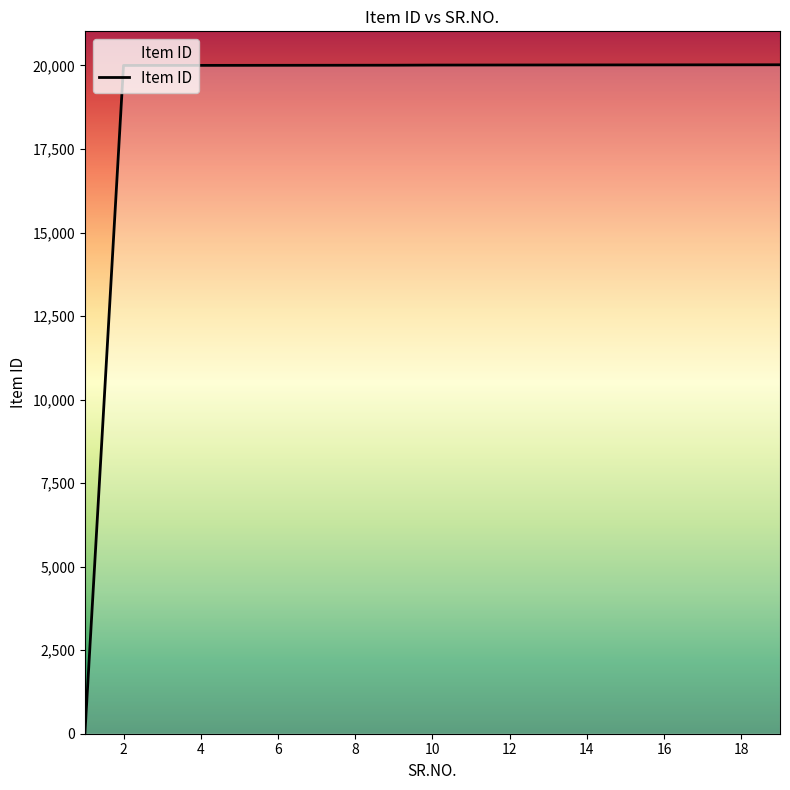

What is the maximum value shown in the chart?

20020